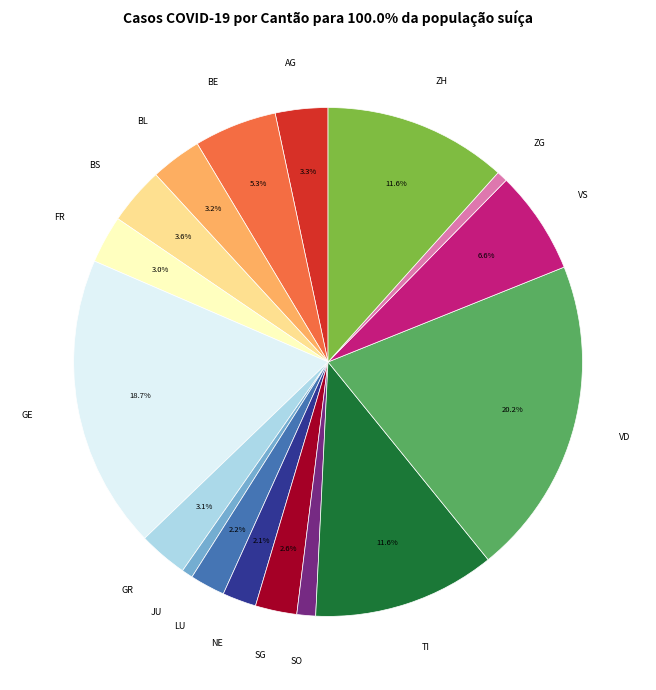

Between SG and ZH, which is larger?

ZH